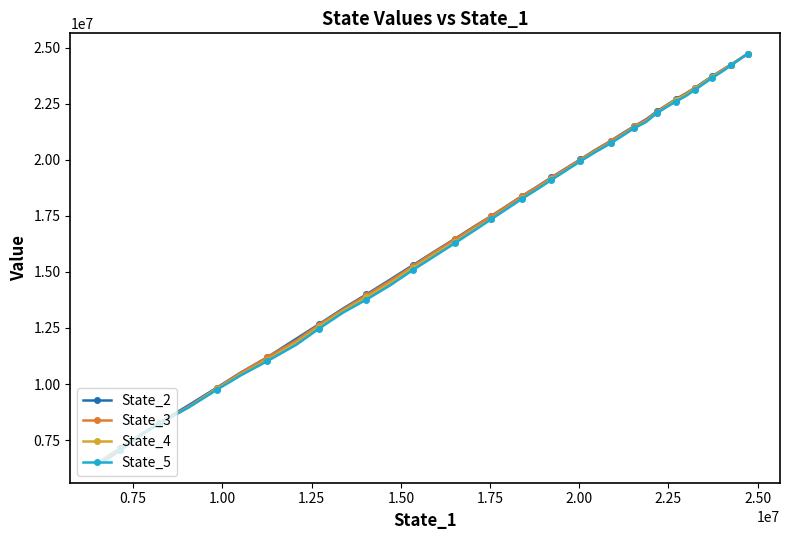

Does the chart have visible grid lines?

No